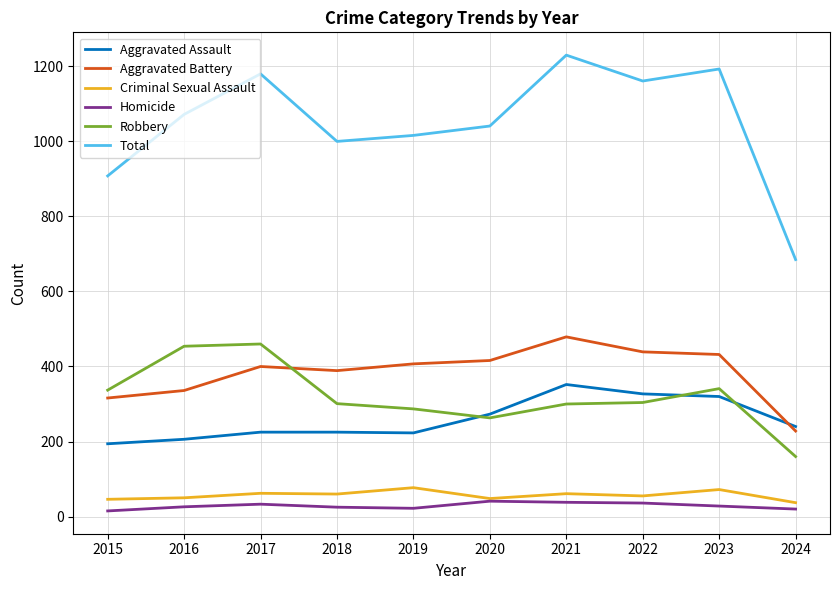

True or false: Aggravated Assault and Homicide intersect in this chart.

False